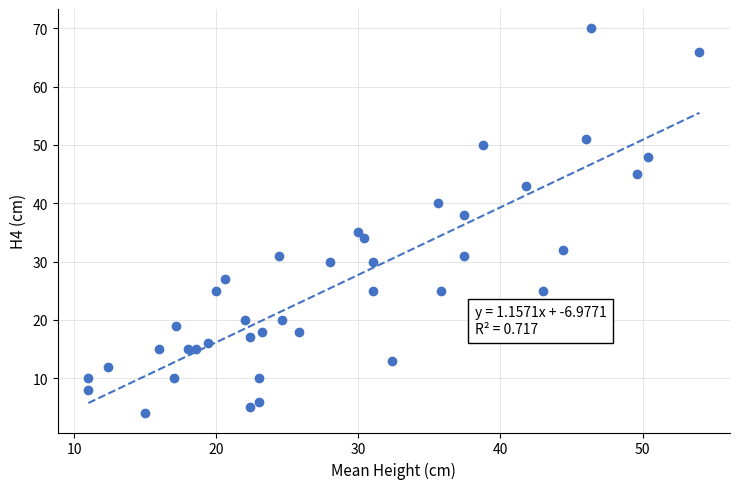

What Y value in the scatter plot is closest to 37?

38